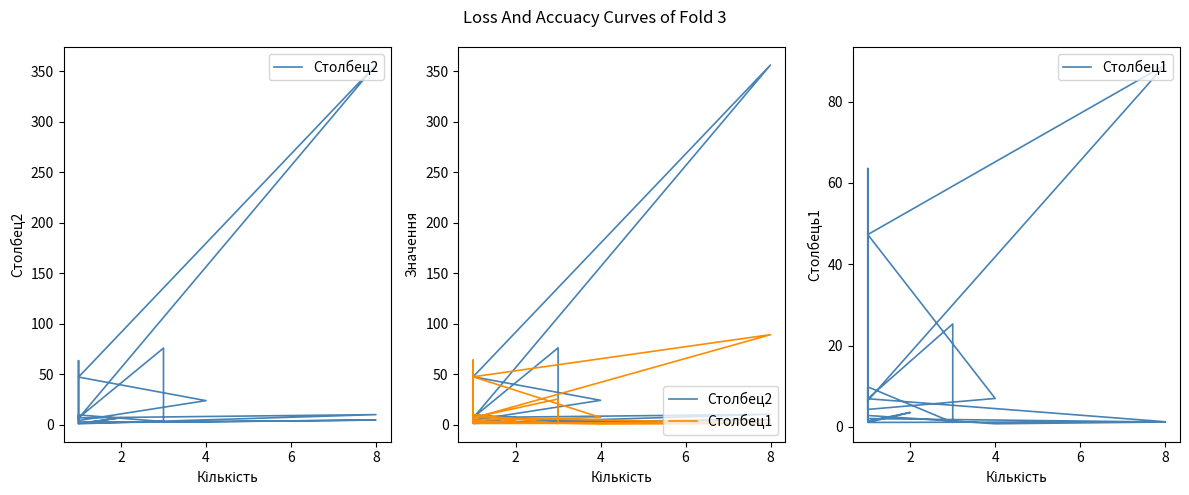

Rank the series by their maximum value, from highest to lowest.

Столбец2, Столбец1